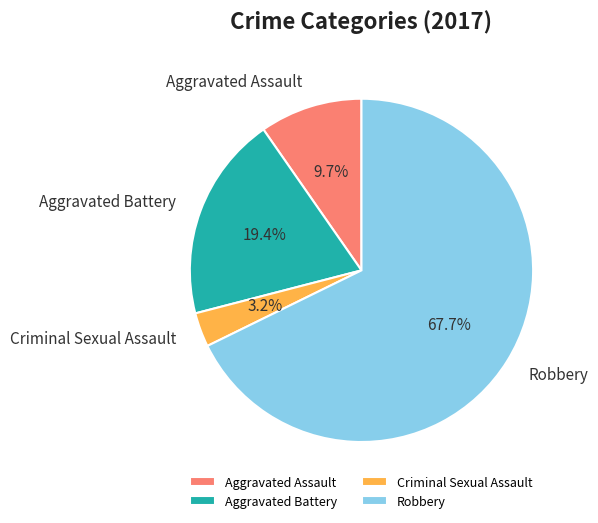

To the nearest percent, what is the difference between the Aggravated Battery and Criminal Sexual Assault slice percentages?

16%